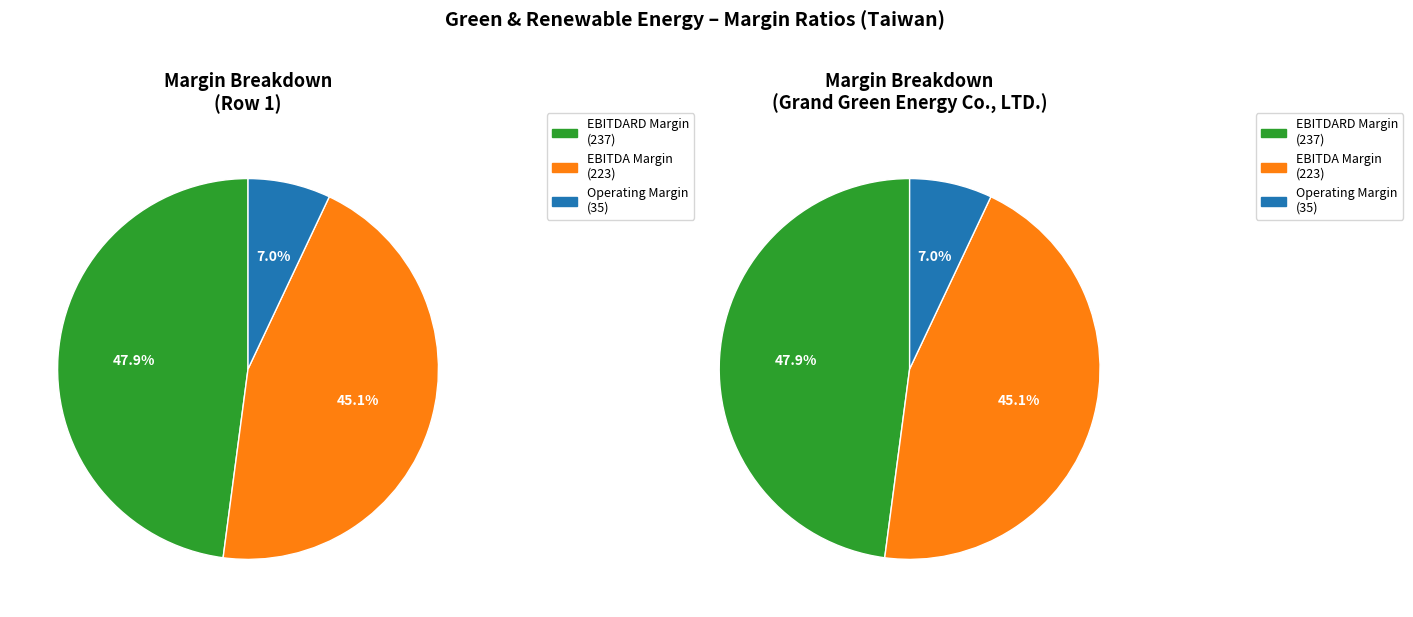

Between 1 and Grand Green Energy Co., LTD. (GTSM:6639), which is larger?

1